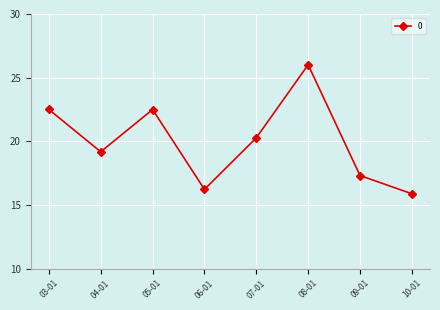

Reading left to right, transcribe all the data shown in this chart.

03-01=22.5	04-01=19.2	05-01=22.5	06-01=16.2	07-01=20.3	08-01=26.0	09-01=17.3	10-01=15.9